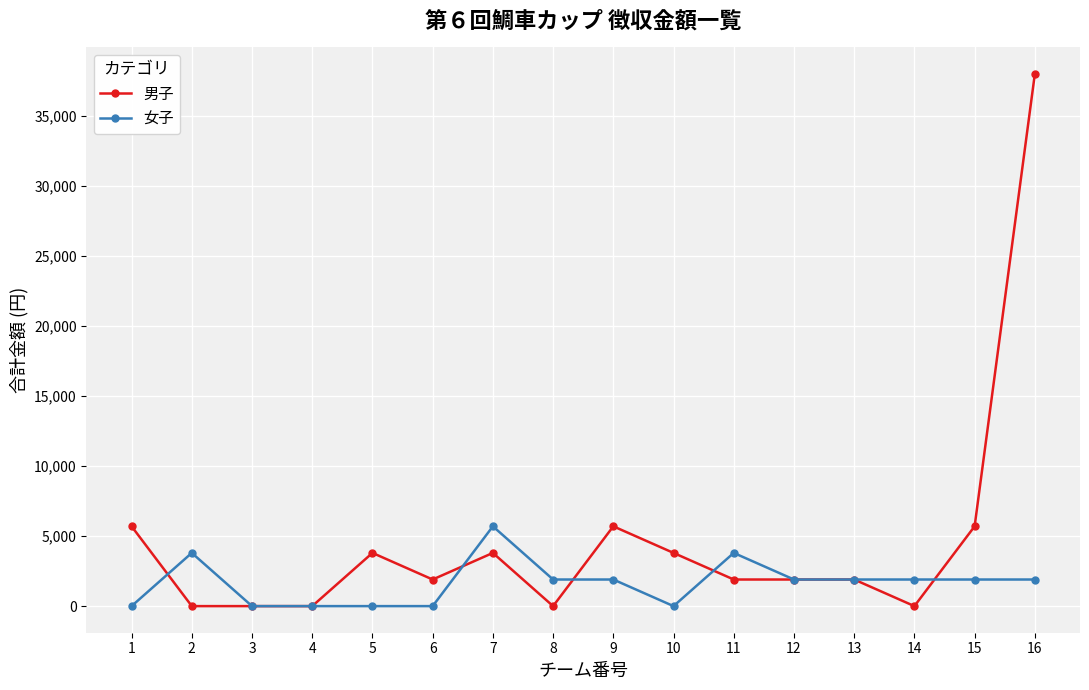

What is the difference between the second highest and minimum values in the 男子 series?

5700